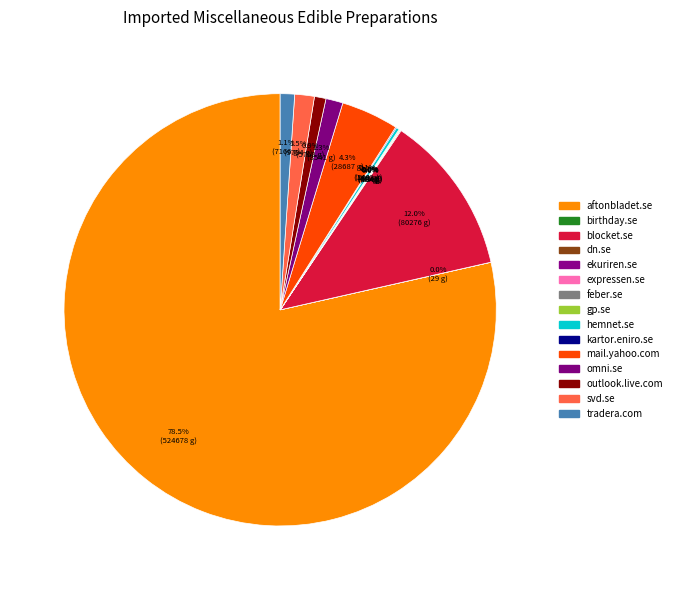

The birthday.se slice represents 0% of the pie. True or false?

True